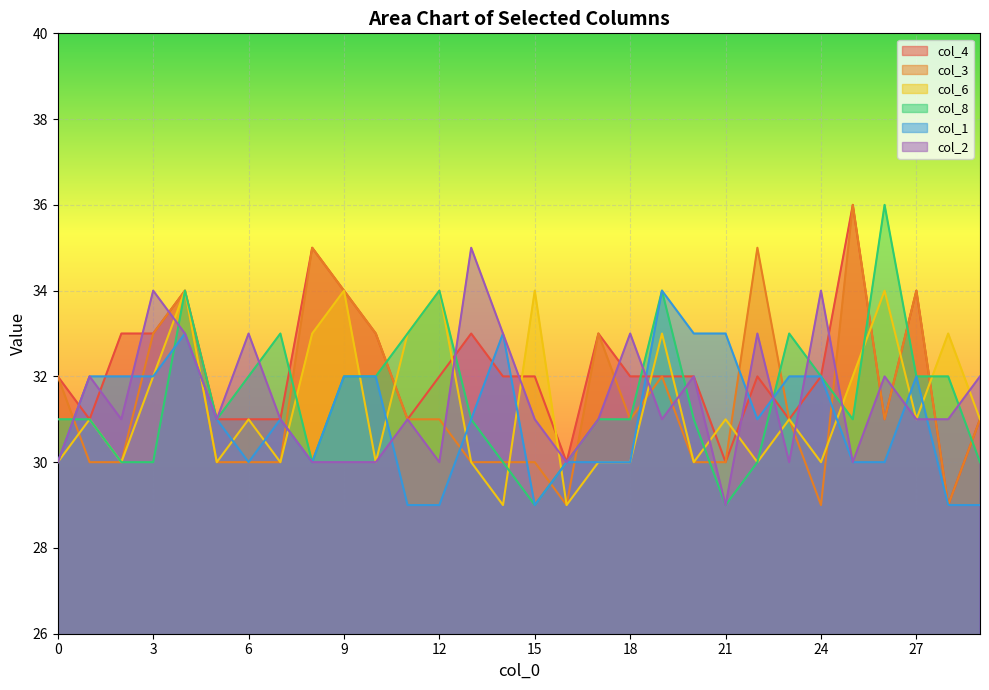

Rank the categories by col_2 value from lowest to highest.

21, 0, 8, 9, 10, 12, 16, 23, 25, 2, 5, 7, 11, 15, 17, 19, 27, 28, 1, 20, 26, 29, 4, 6, 14, 18, 22, 3, 24, 13